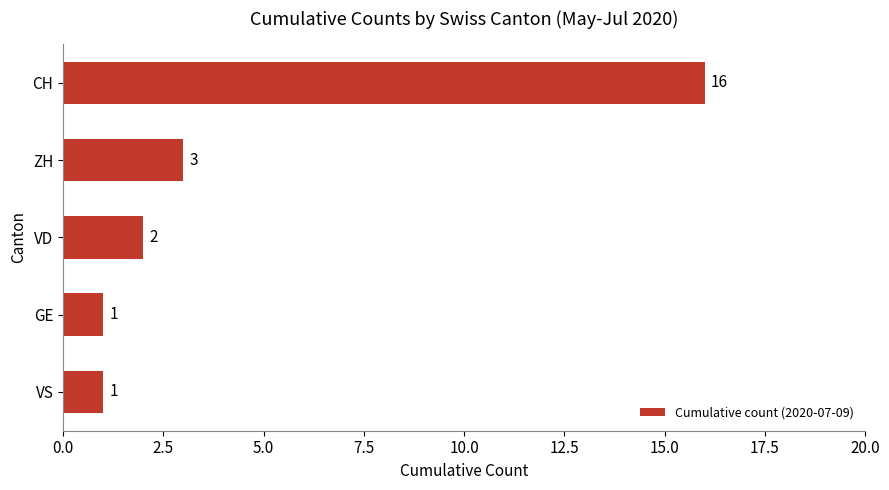

Reading top to bottom, what are all the values shown in this chart?

16	3	2	1	1